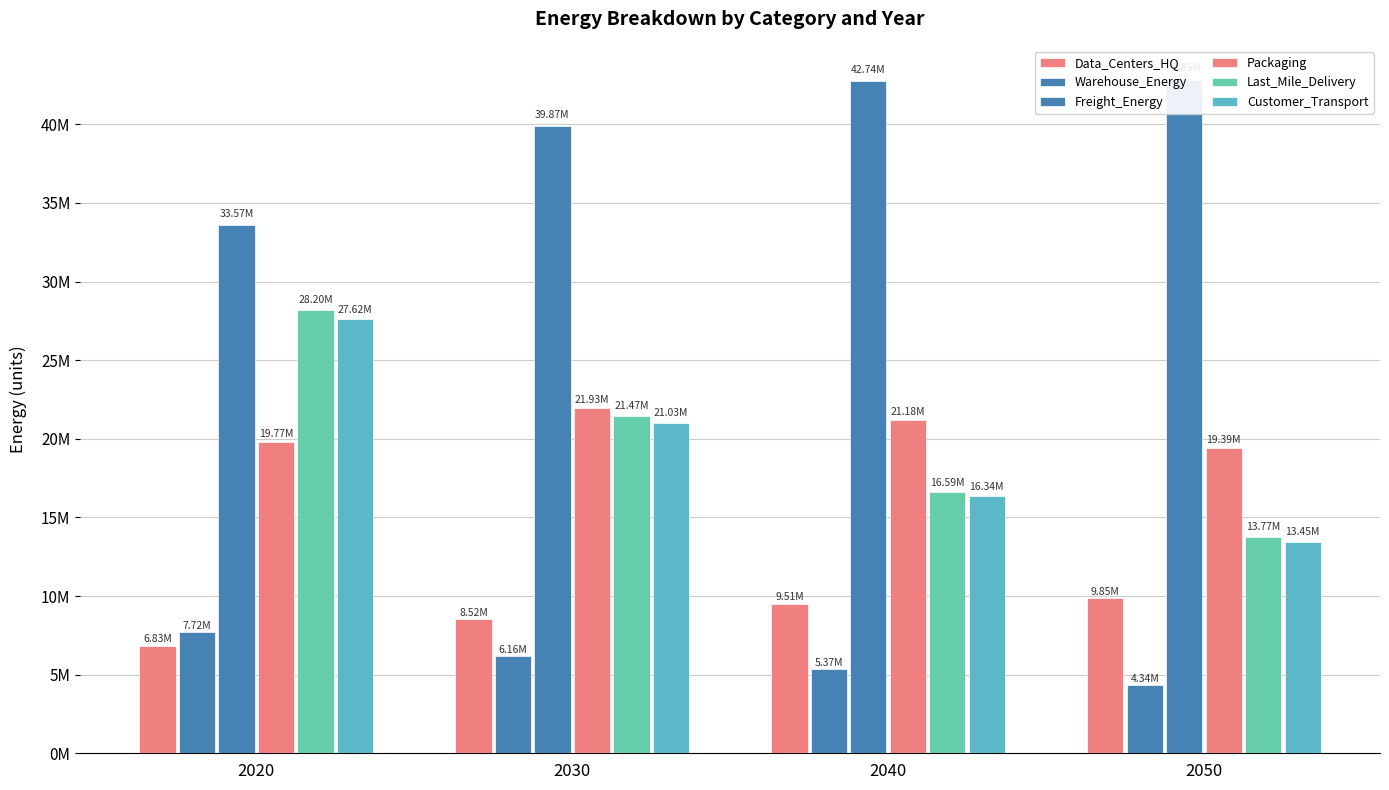

What is the value of the Warehouse_Energy bar at the 1st from the left?

7715553.2